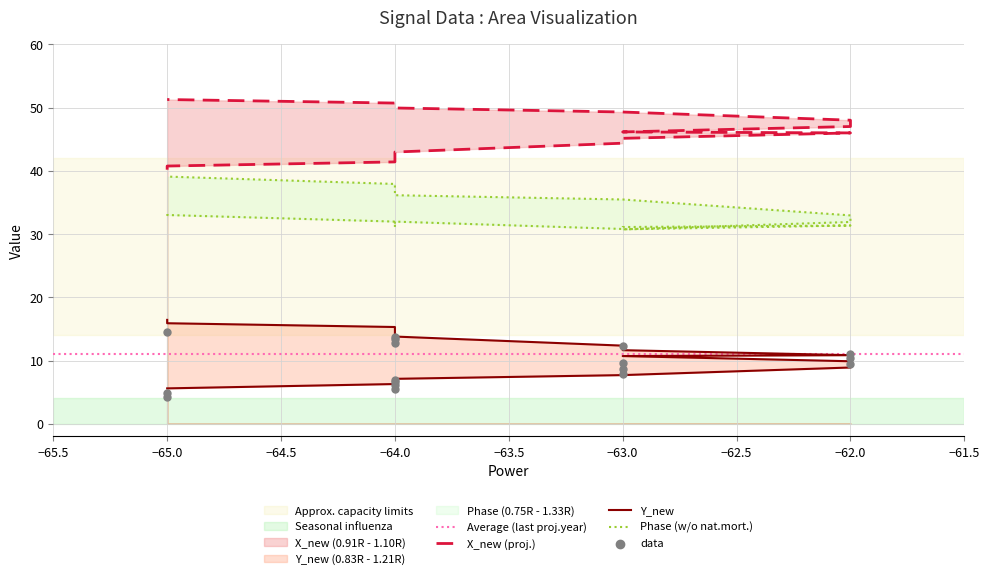

Which series has the largest total across all categories?

X_new